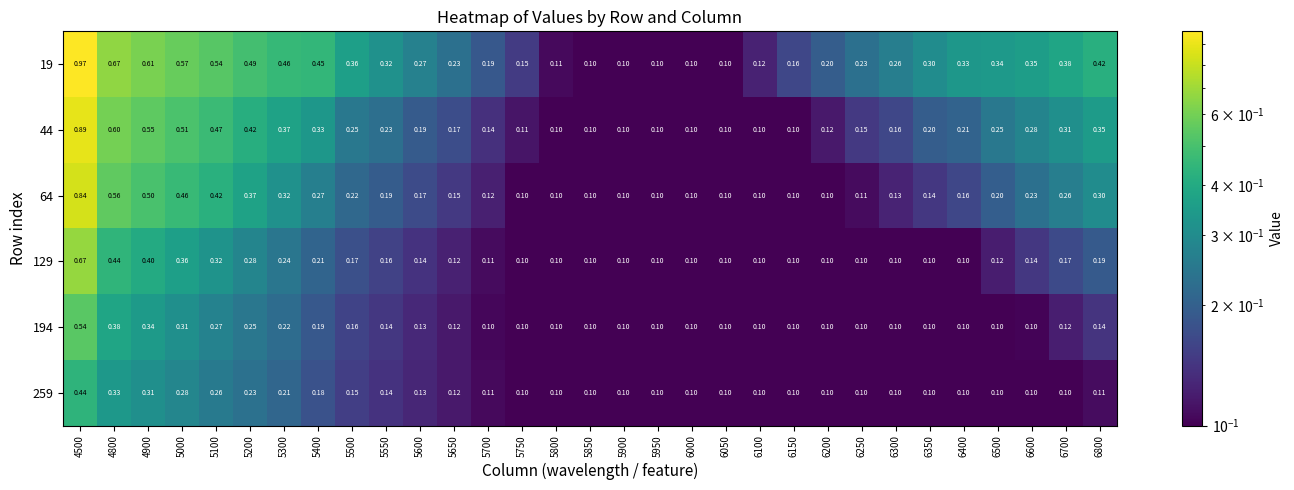

Is the value of 194 at 5750 greater than the value of 19 at 5300?

No